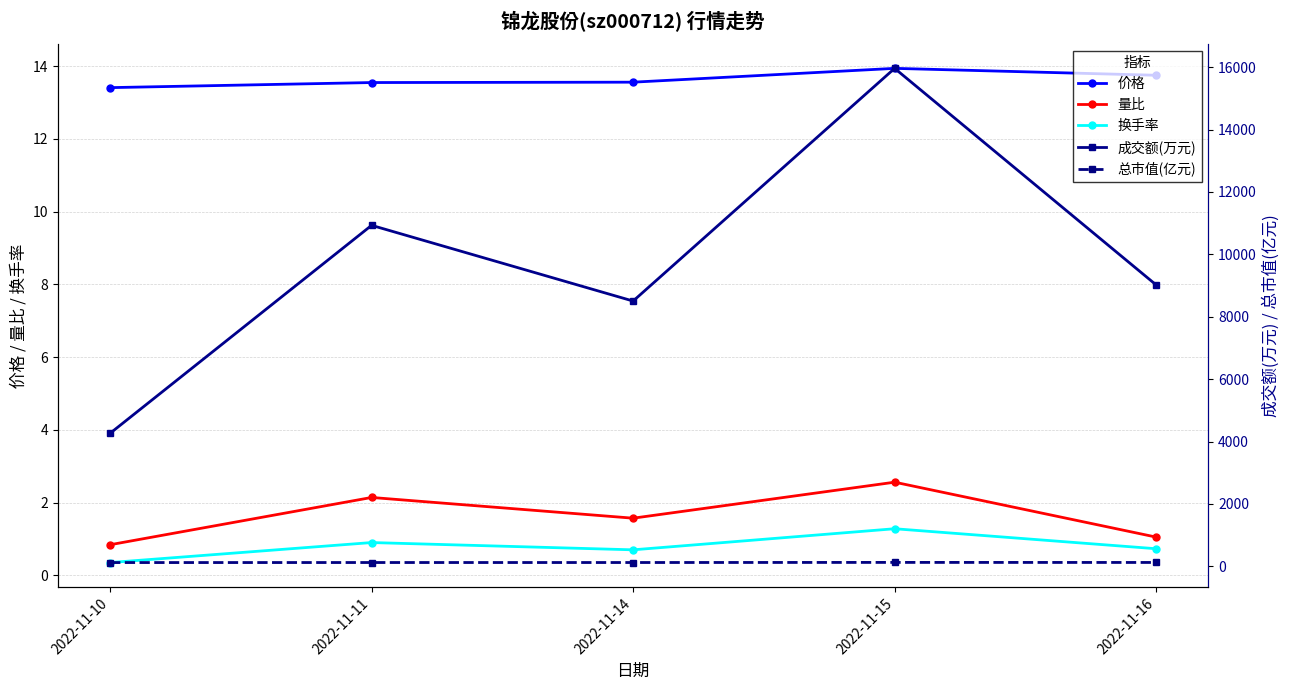

Is this an area chart (filled region under the line)?

No